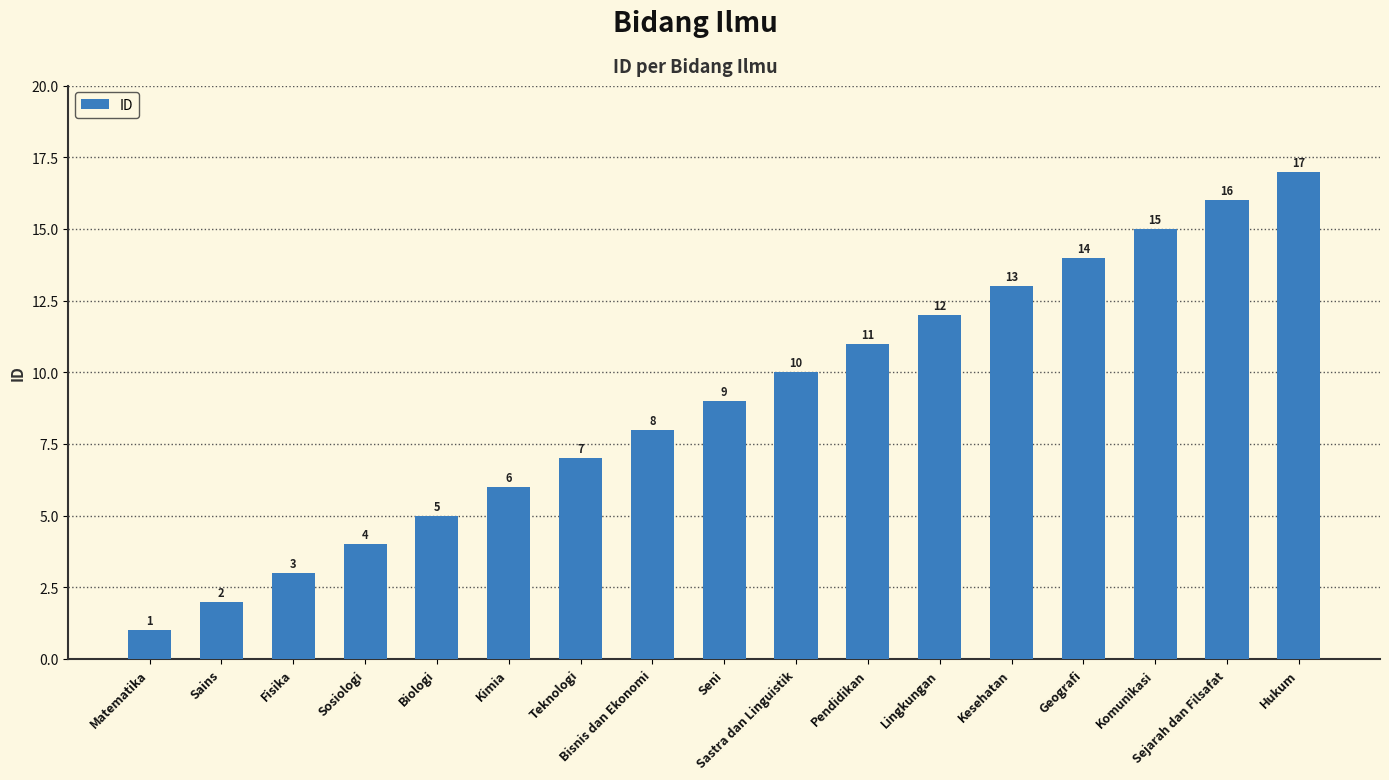

Where is the data nearest to the value 9?

Seni